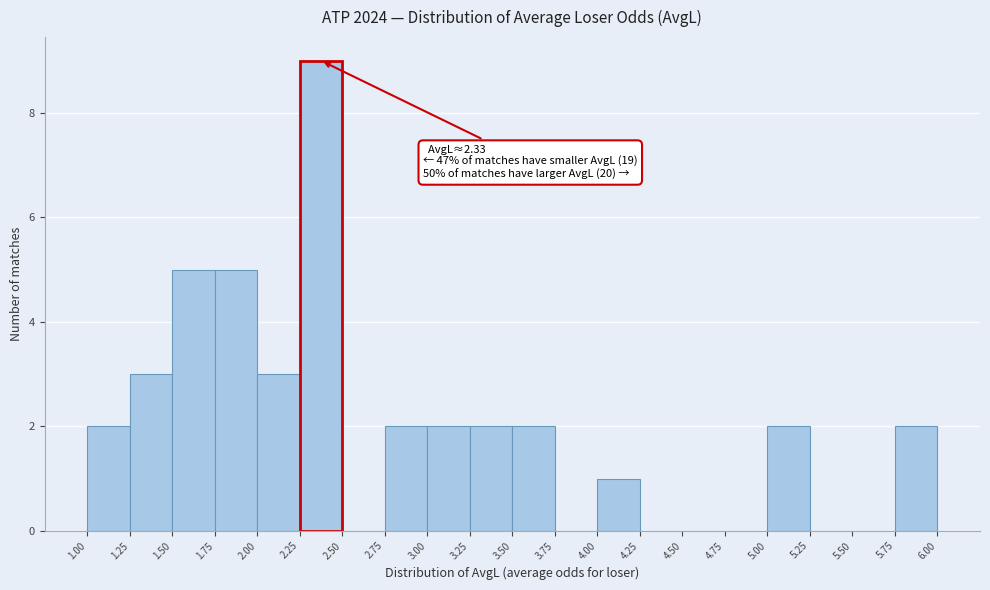

Which range on the x-axis has the tallest bar?

2.25 to 2.50